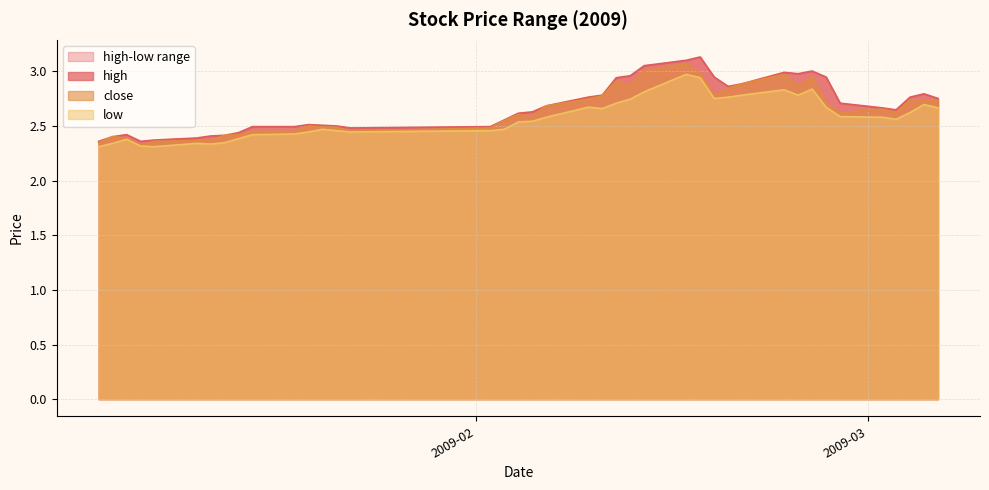

What is the value of the close point at the 40th from the left?

2.7